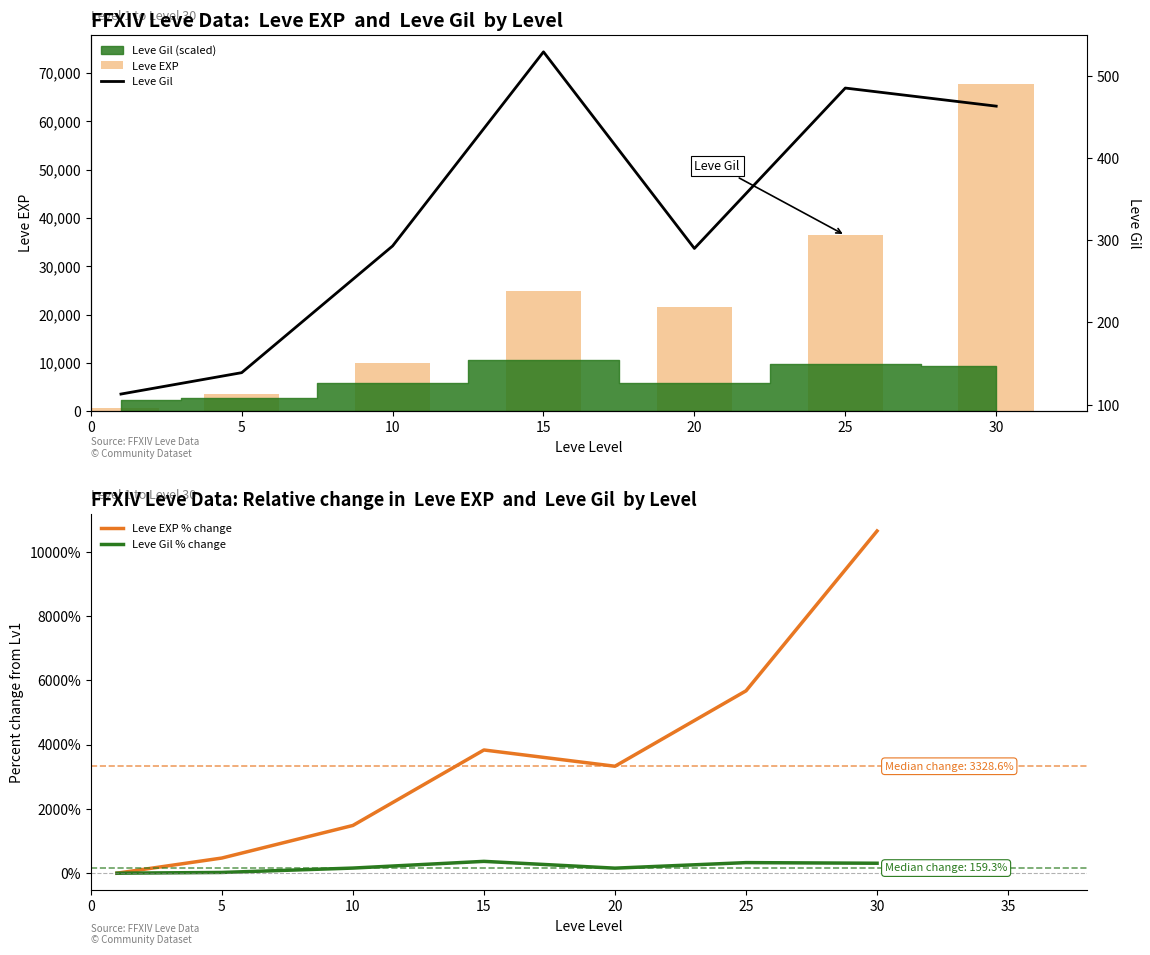

Rank the series by their maximum value, from highest to lowest.

Leve EXP, Leve EXP % change, Leve Gil, Leve Gil % change